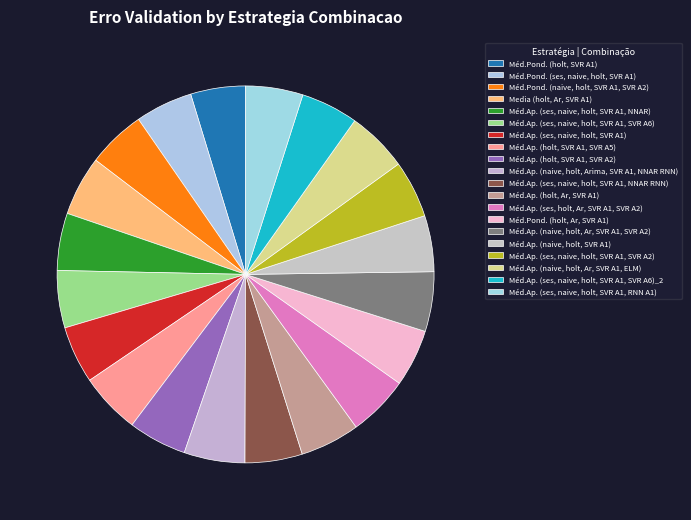

Count the number of slices in the pie.

20